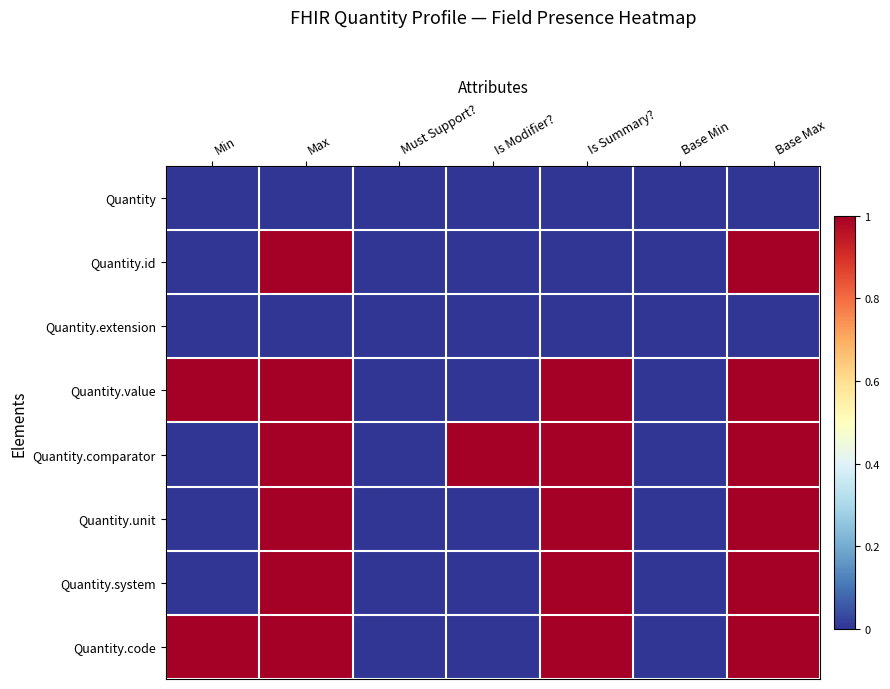

Between Is Summary? and Base Min, which series saw the biggest shift?

Quantity.value